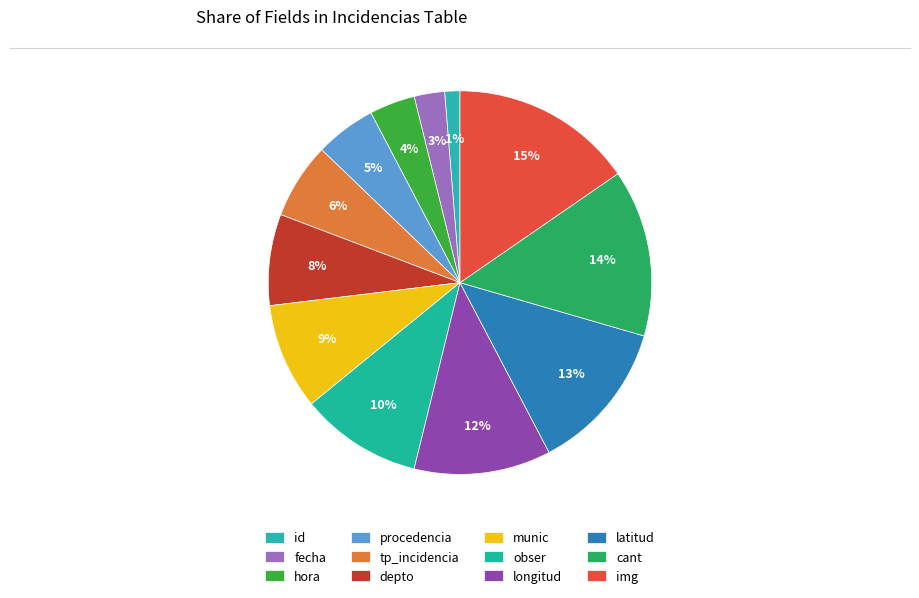

Does any single category account for the majority?

No